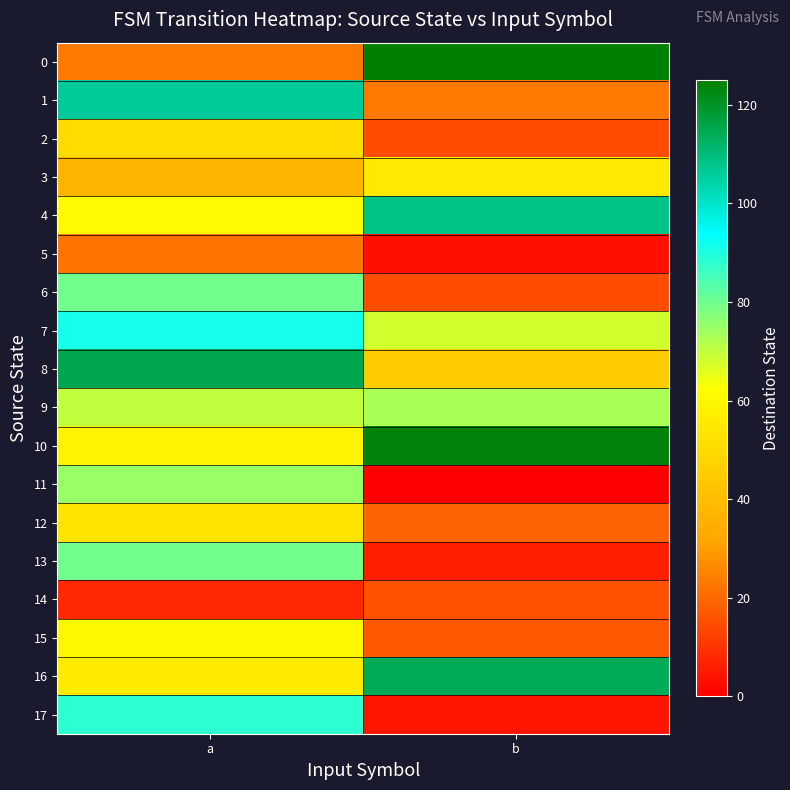

What is the total value across all series at a?

1134